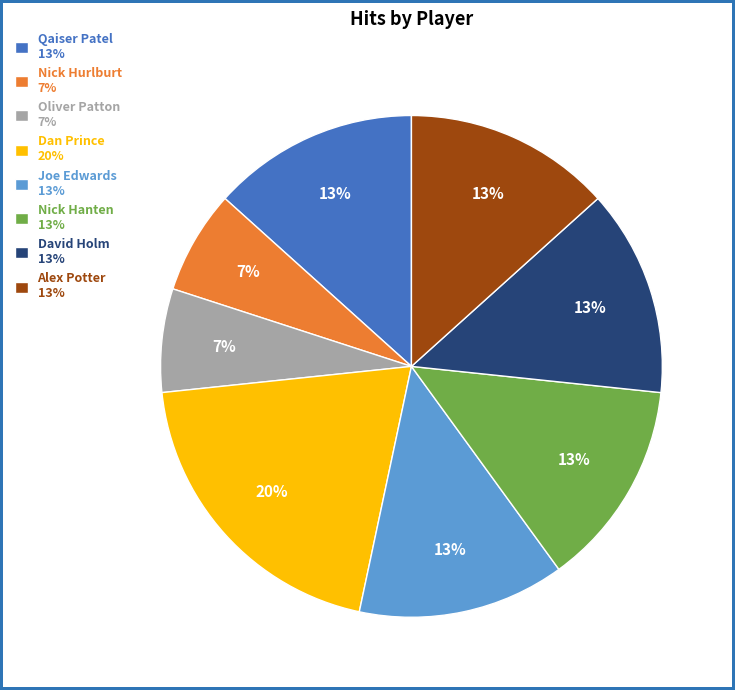

How many segments does this pie chart have?

8